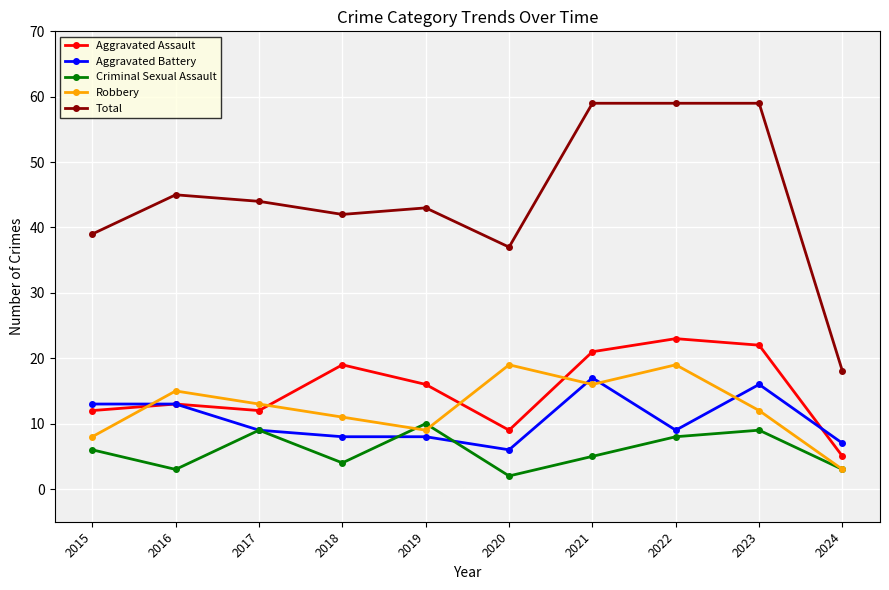

Is this an area chart (filled region under the line)?

No